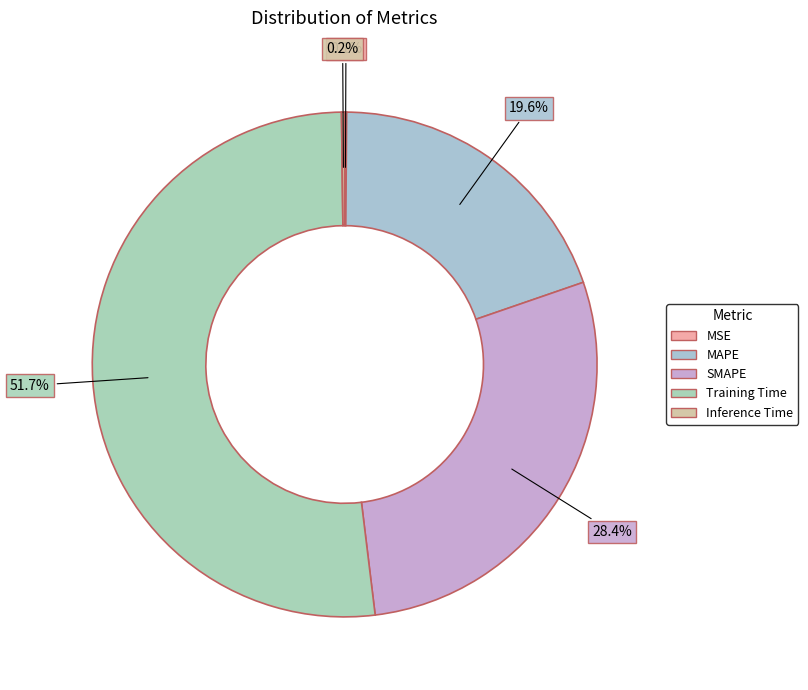

How many slices are in this pie chart?

5